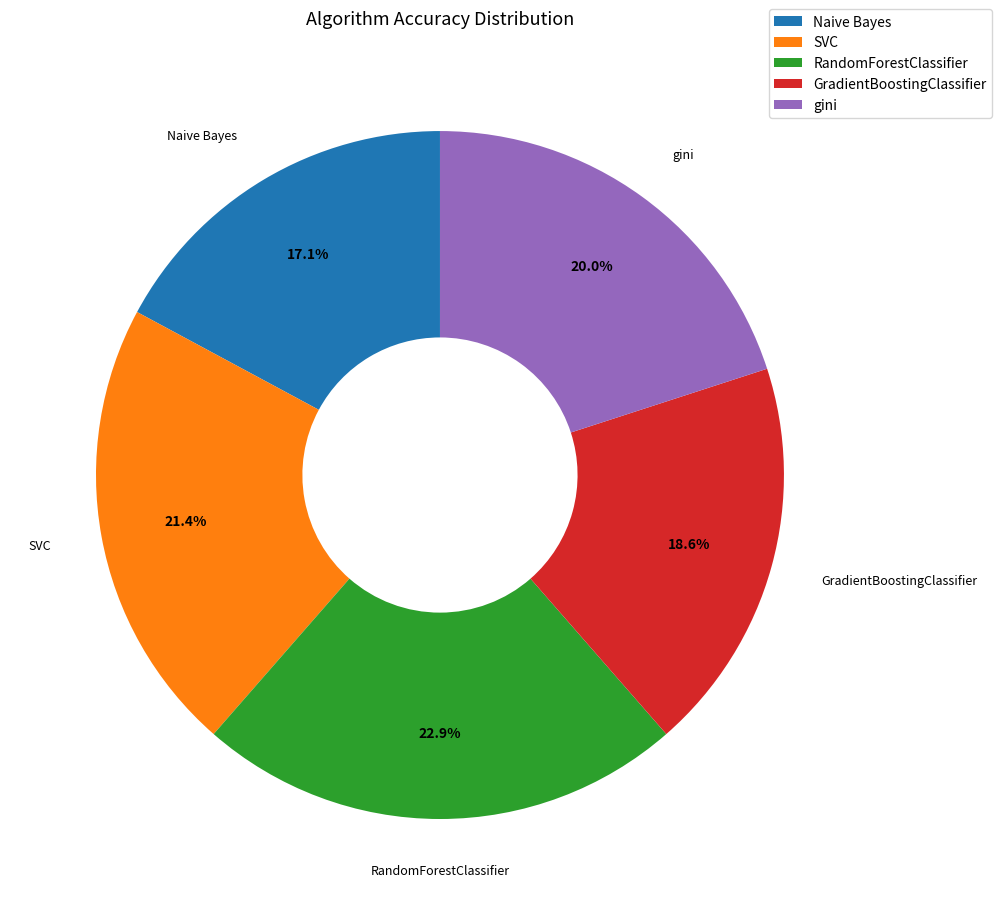

Is the sum of gini and GradientBoostingClassifier greater than half?

No